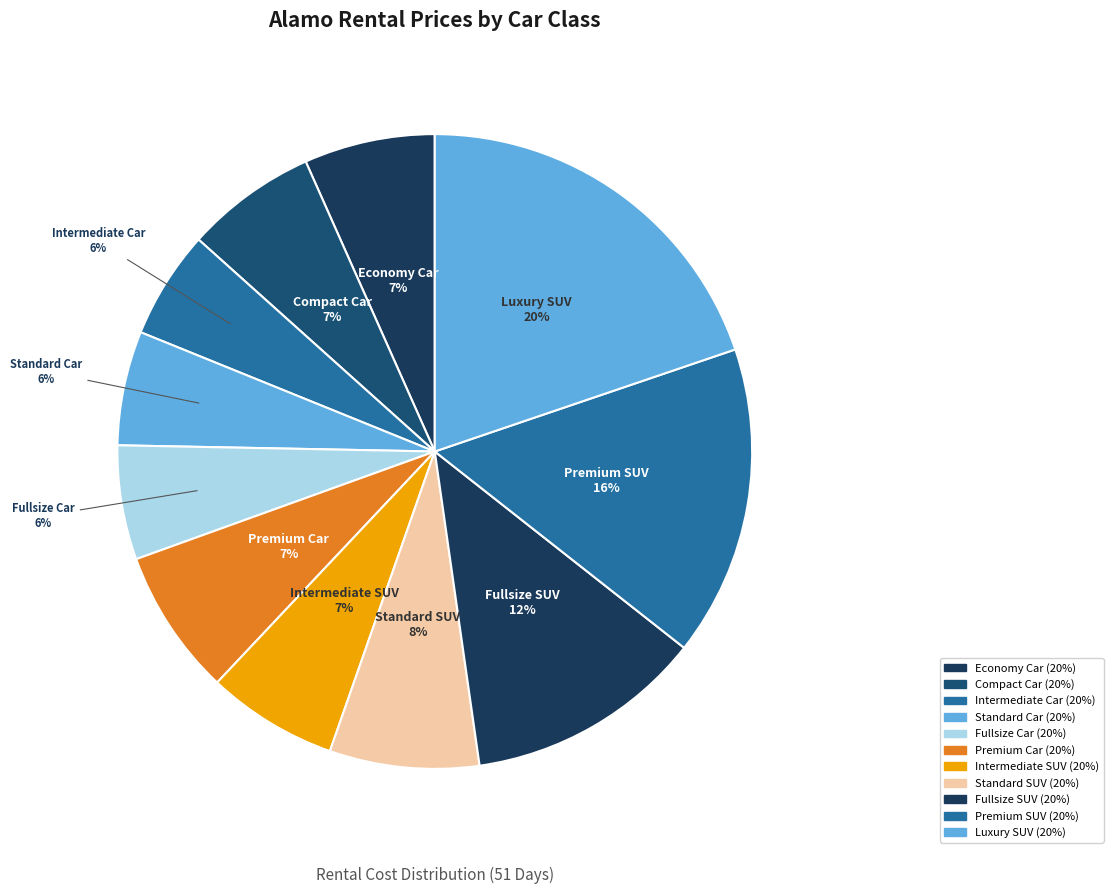

What is the largest slice in the pie chart?

Luxury SUV